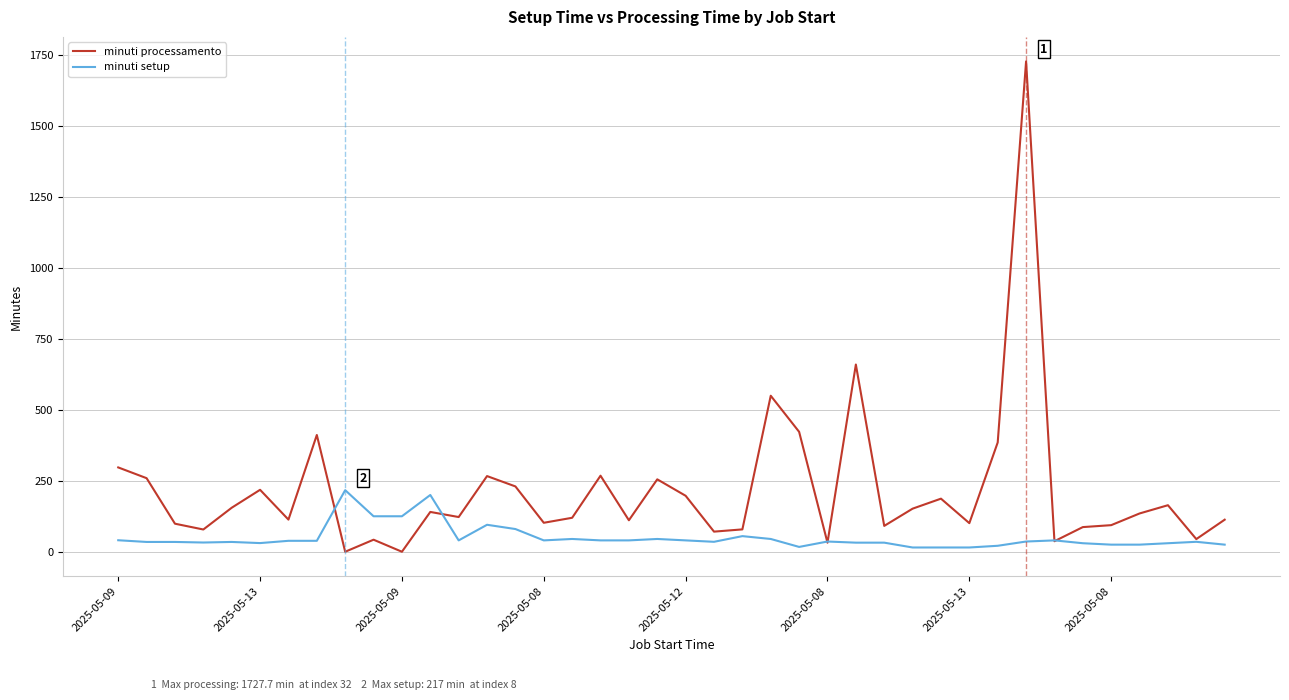

What is the maximum value for minuti processamento?

1727.7